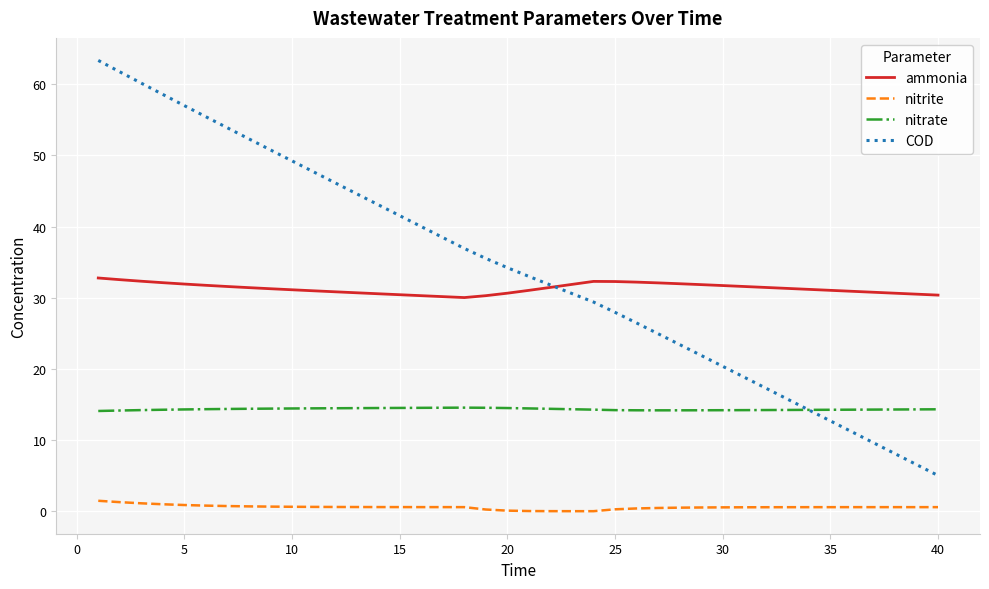

Rank the series by their maximum value, from lowest to highest.

nitrite, nitrate, ammonia, COD